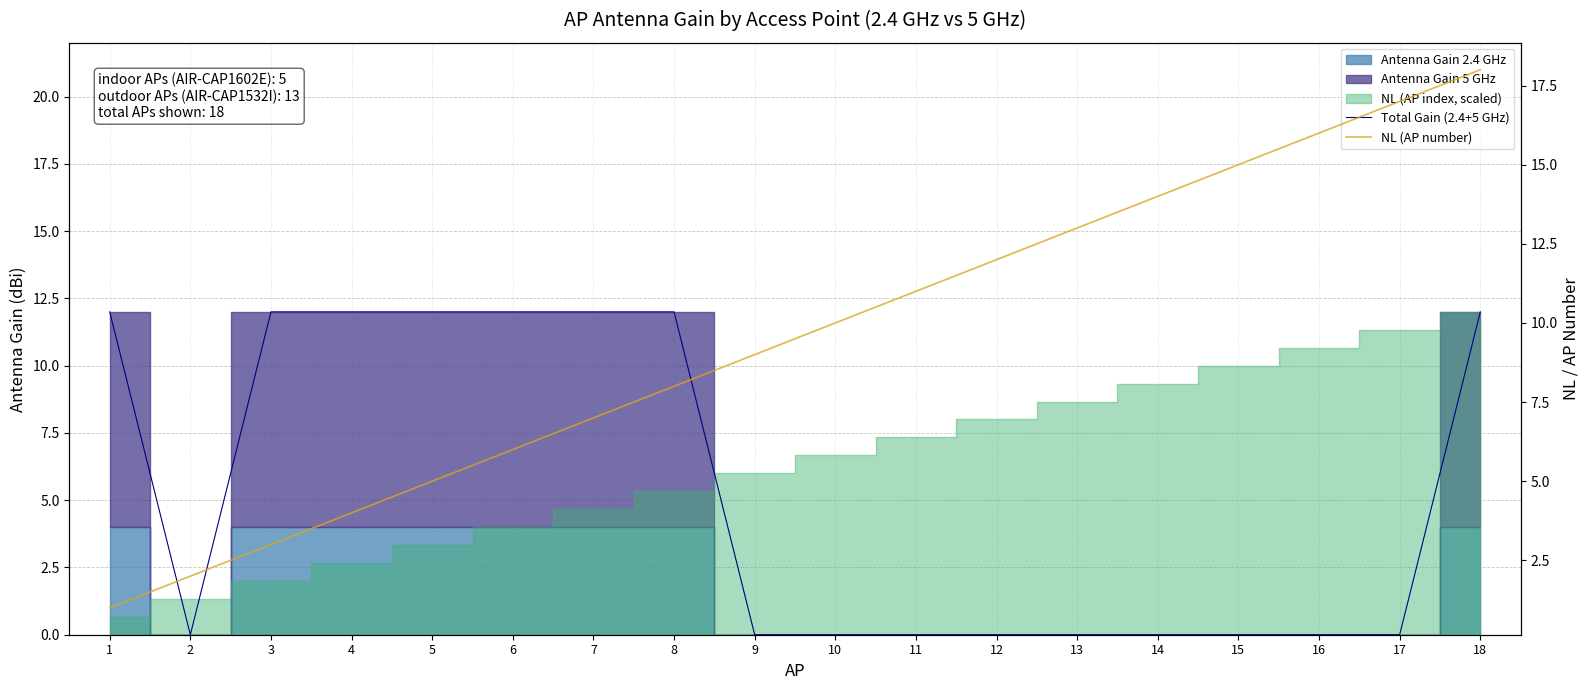

What is the difference between the maximum and second lowest values in the NL (AP number) series?

16